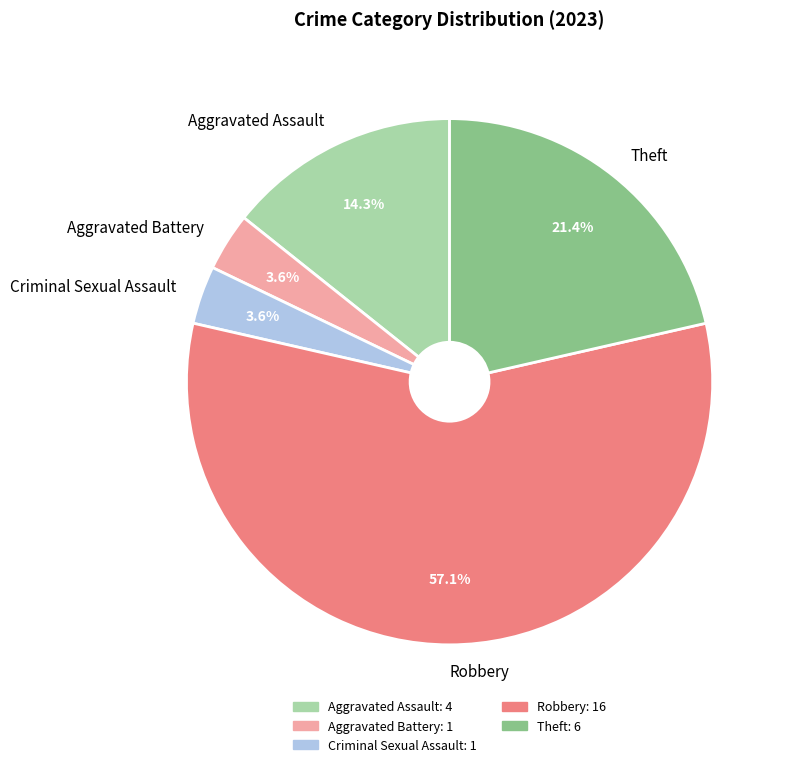

Which category has the biggest portion of the pie?

Robbery